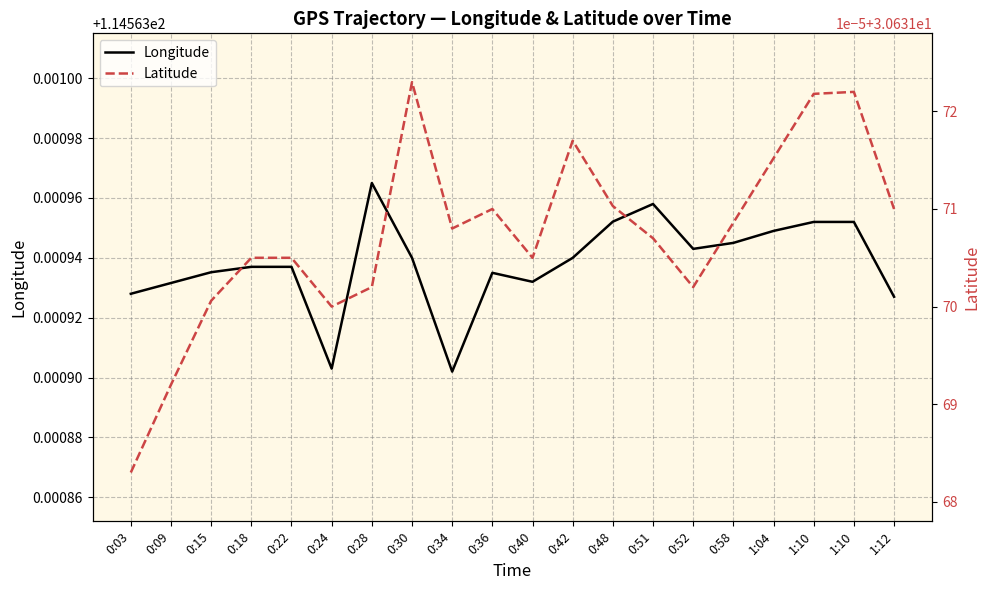

Which category has the lowest value across all series?

0:03